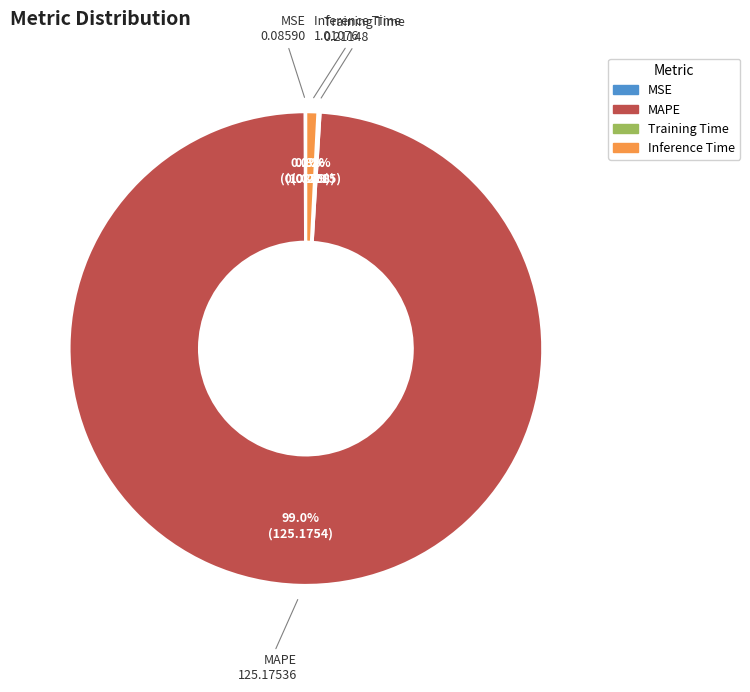

What is the majority slice?

MAPE